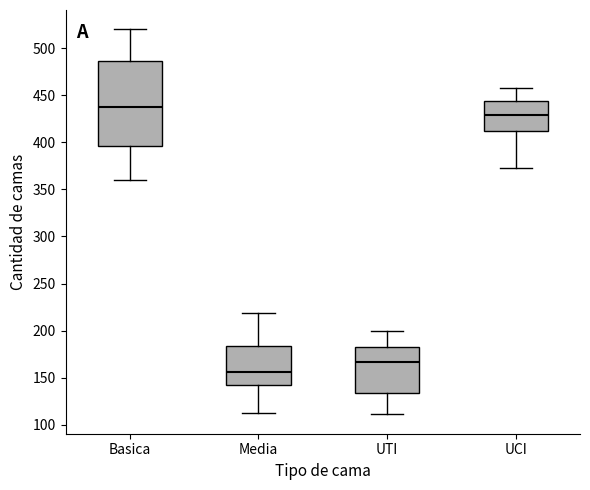

Which box's median line is the lowest?

Media